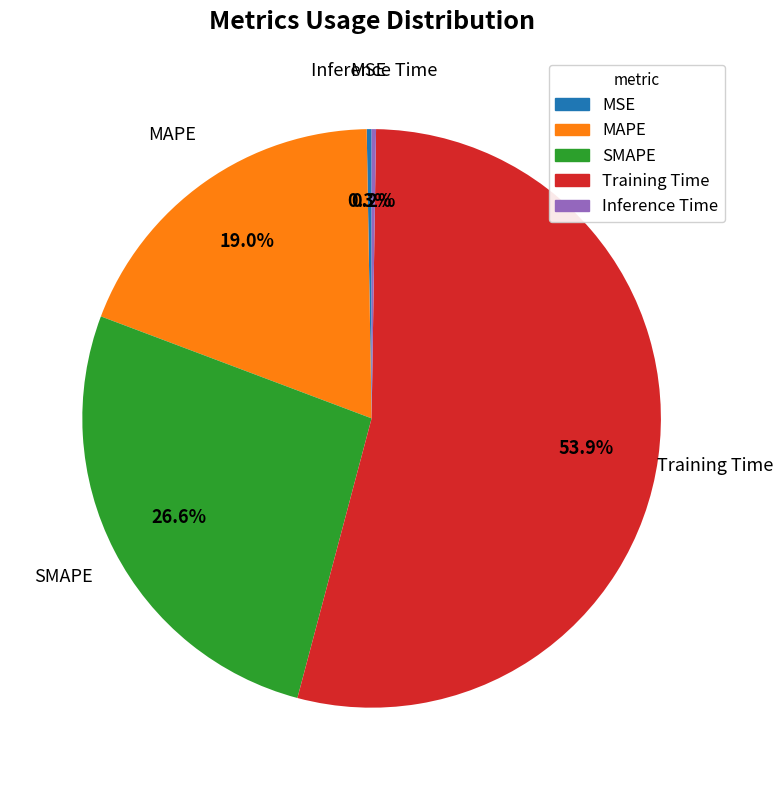

What is the ratio of the value at MAPE to the value at Training Time?

0.4